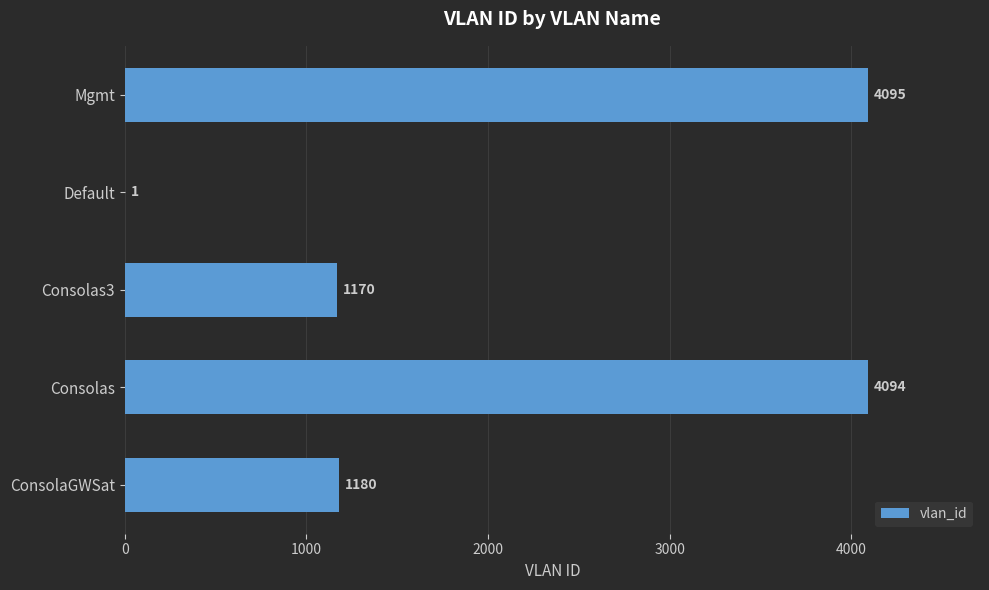

The chart shows a value of 1180 at ConsolaGWSat. True or false?

True